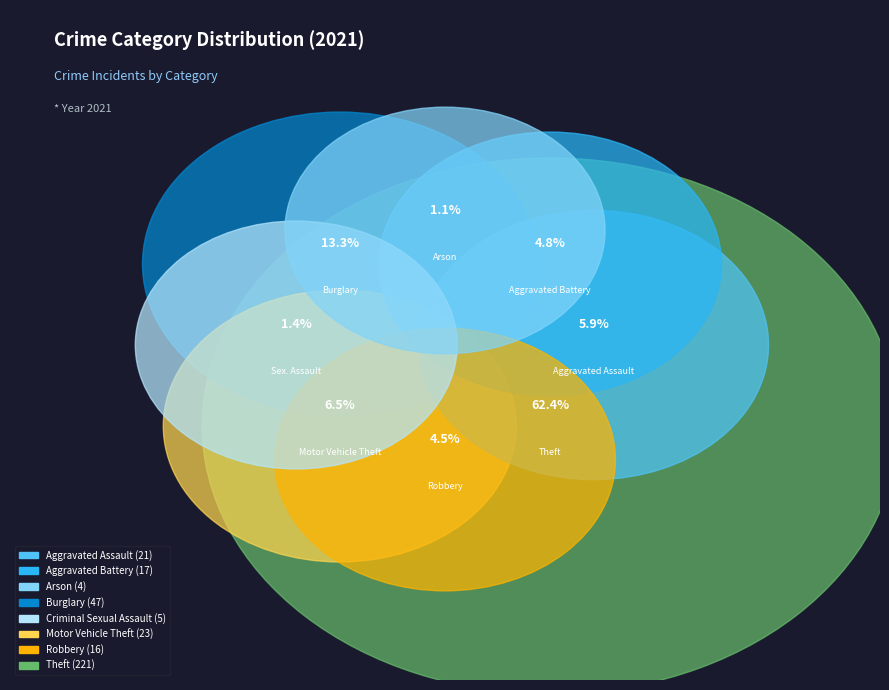

What percentage is the Burglary slice, to the nearest percent?

13%